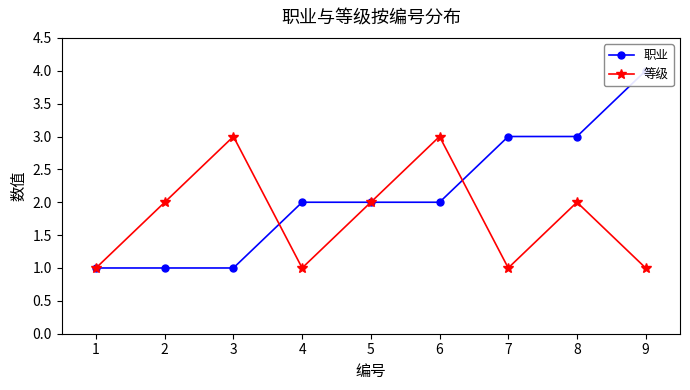

What is the value of the 等级 point at the 4th from the left?

1